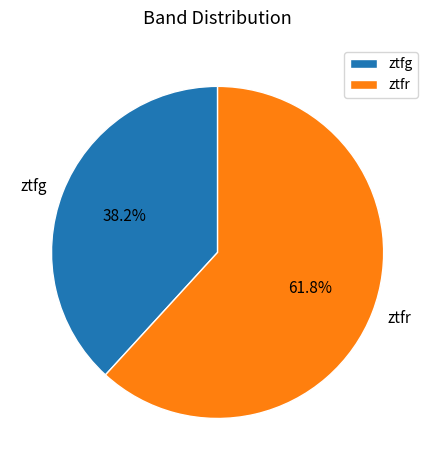

Count the number of slices in the pie.

2